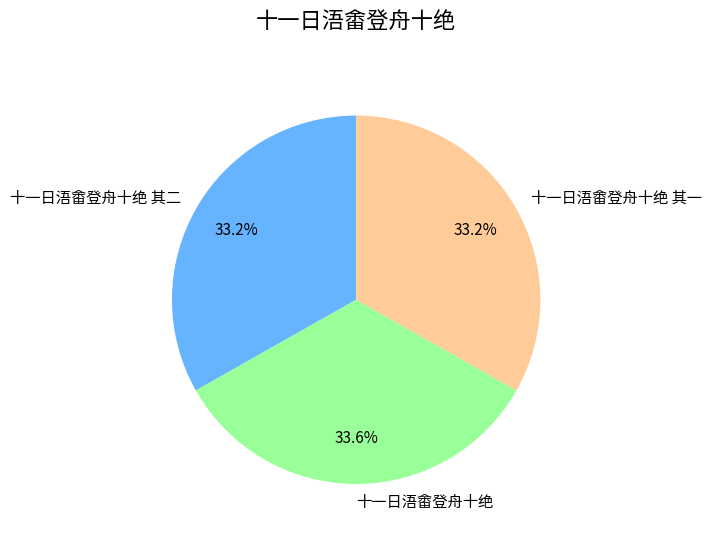

What is the ratio of the value at 十一日浯畬登舟十绝 to the value at 十一日浯畬登舟十绝 其一?

1.0